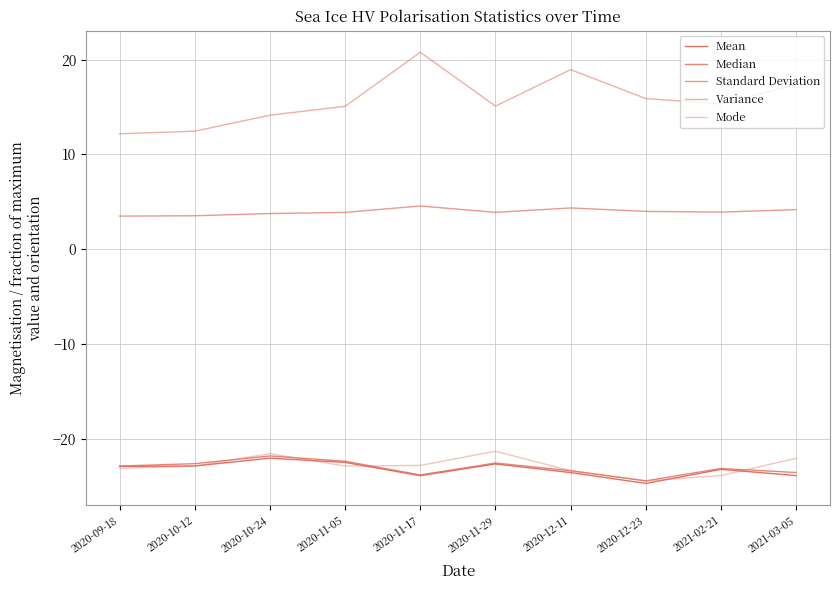

At which category is the sum across all series the highest?

2020-11-17